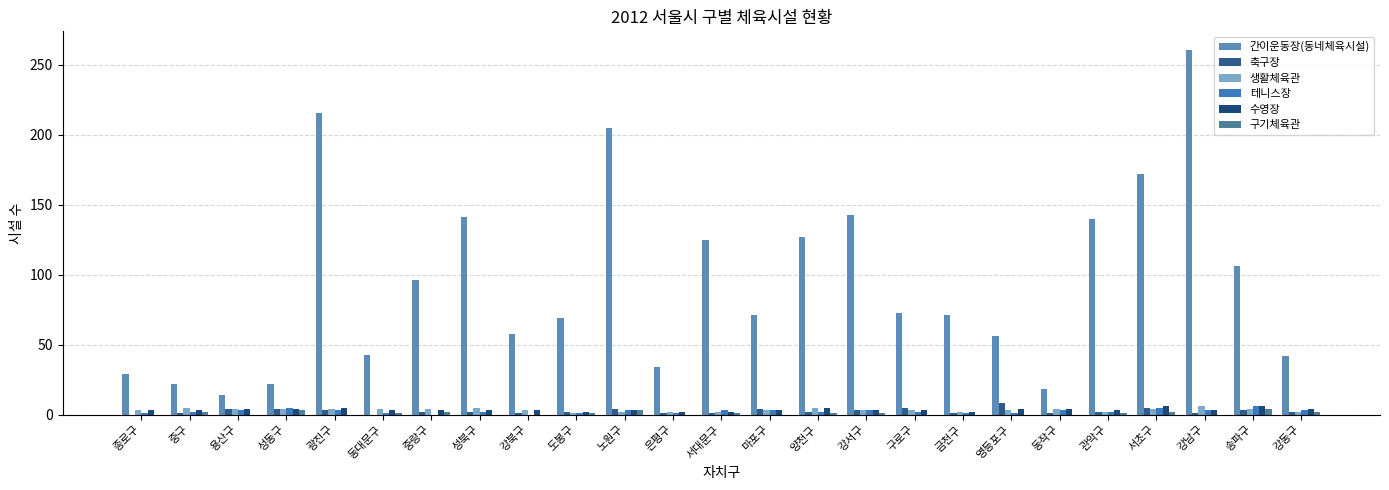

Rank the series at 송파구 from lowest to highest value.

축구장, 생활체육관, 구기체육관, 테니스장, 수영장, 간이운동장(동네체육시설)